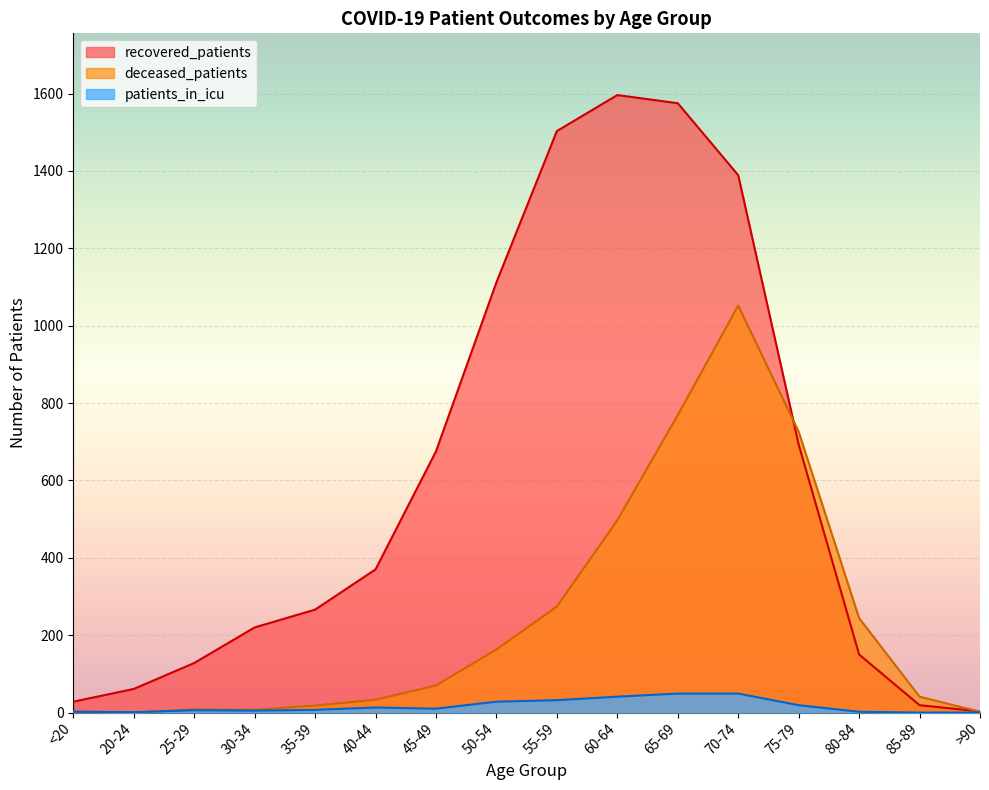

What position from the right is 55-59?

8